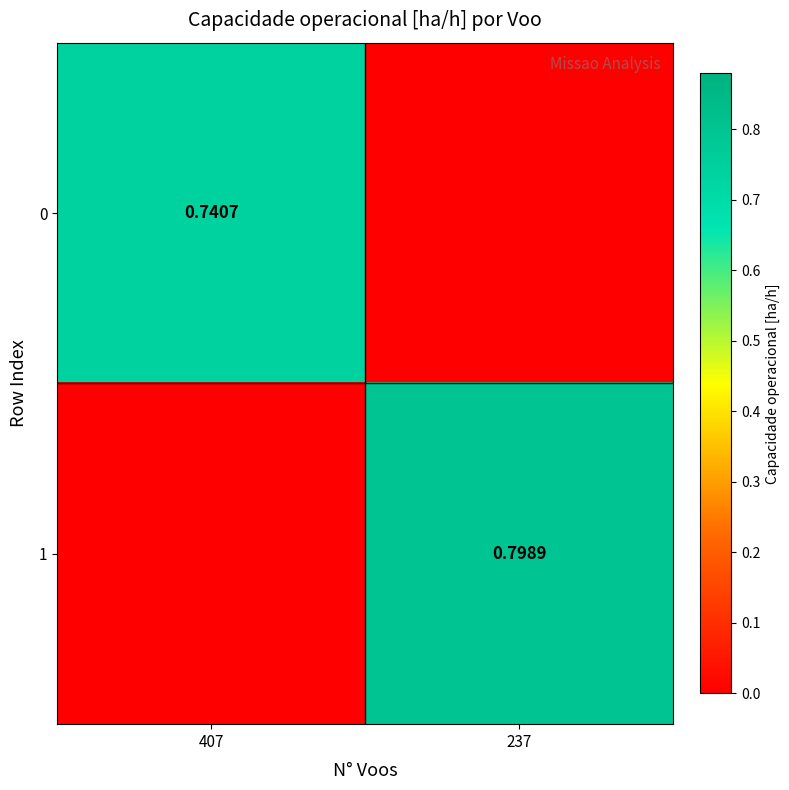

Is the value of 1 at 237 greater than the value of 0 at 407?

Yes